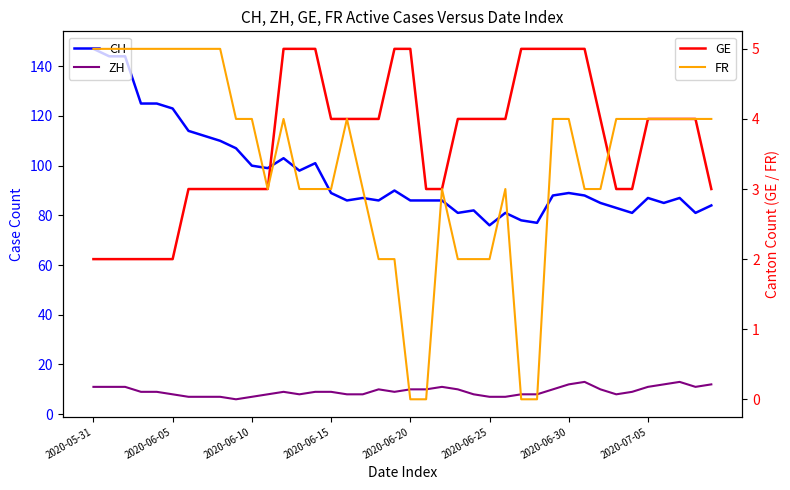

True or false: FR and ZH intersect in this chart.

False